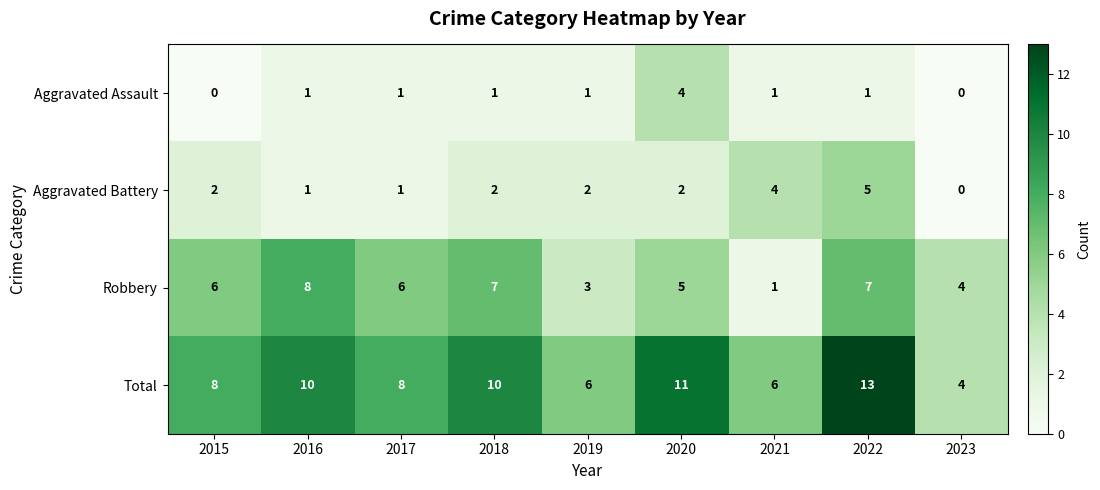

What is the difference between the second highest and minimum values in the Total series?

7